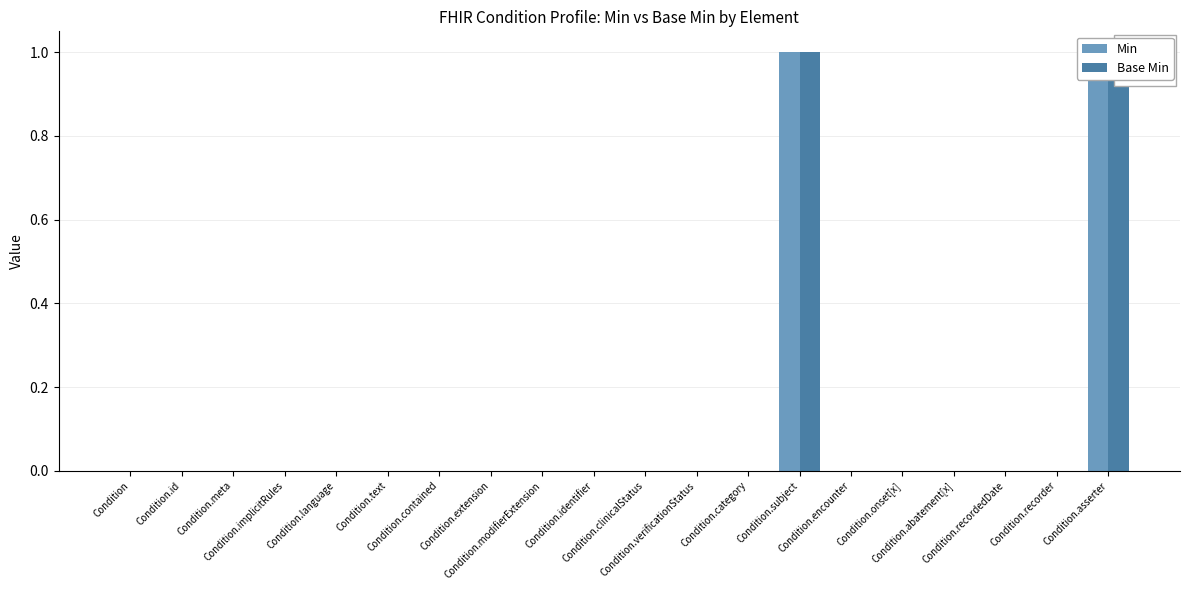

How many bars are there in each group?

2